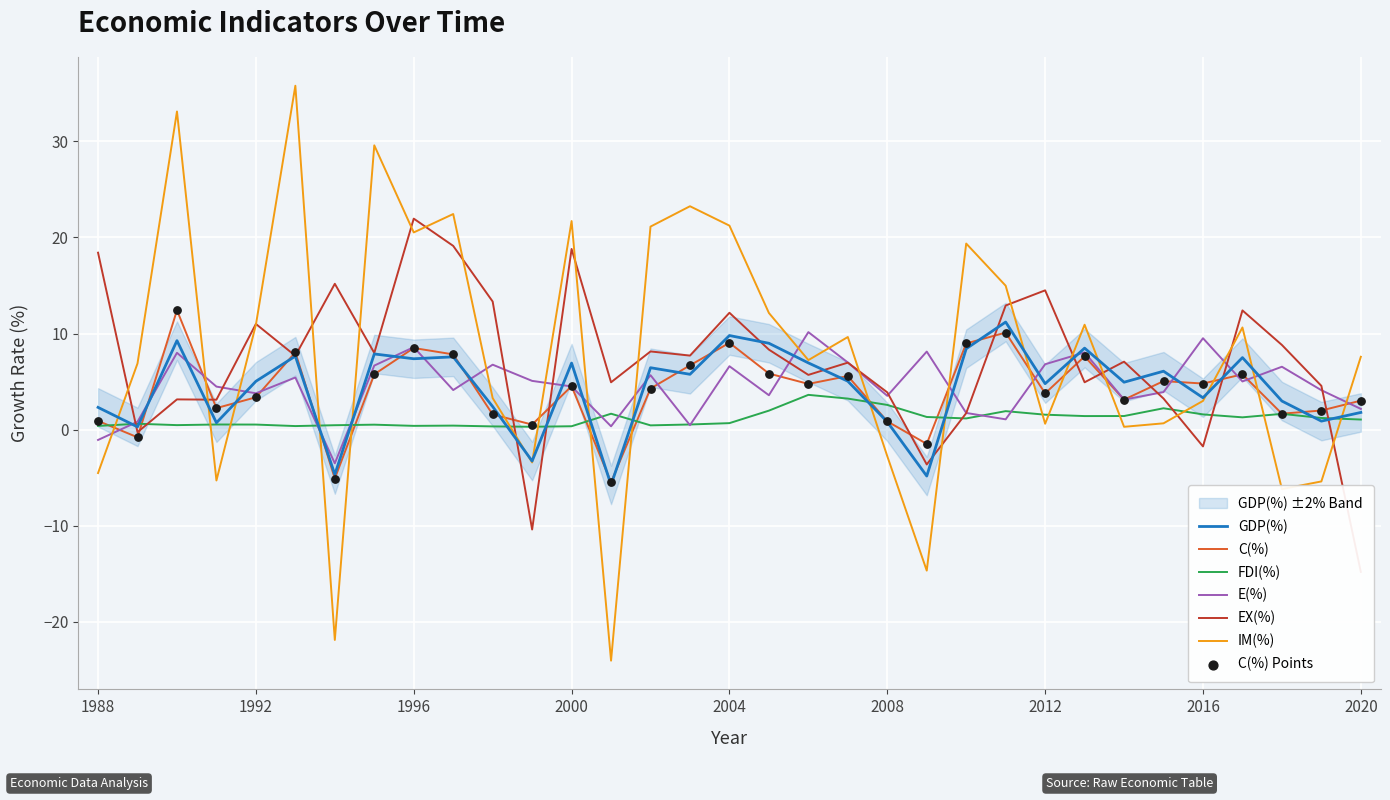

What is the total value across all series at 1998?

27.7